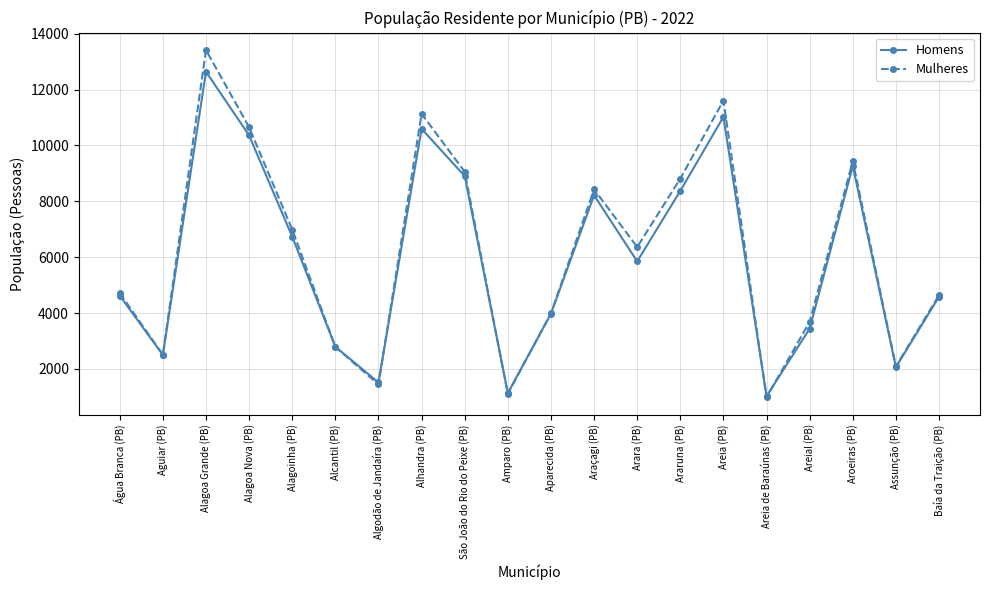

How many categories are shown in the chart?

20